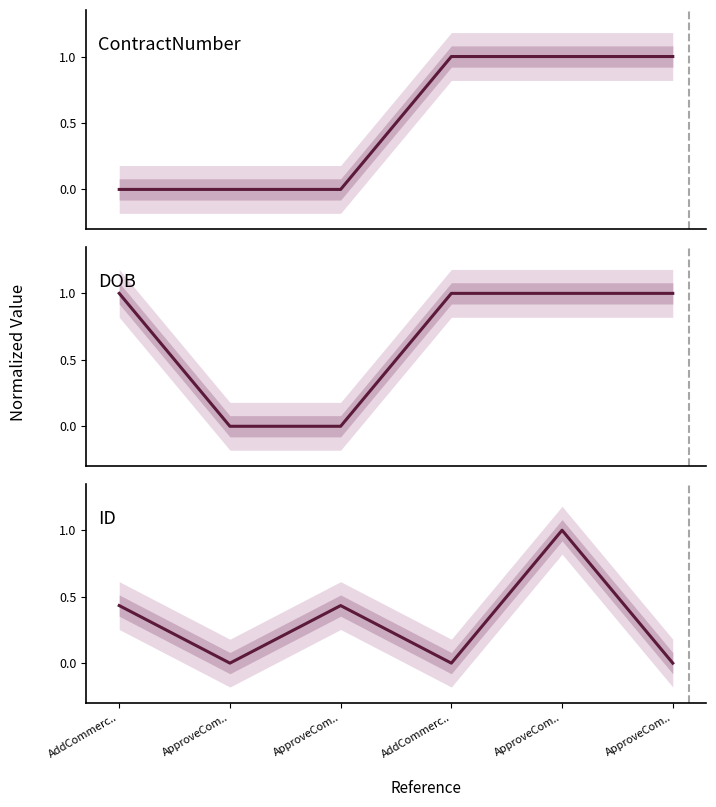

Is the value of ContractNumber at ApproveCom.. greater than the value of ID at ApproveCom..?

No